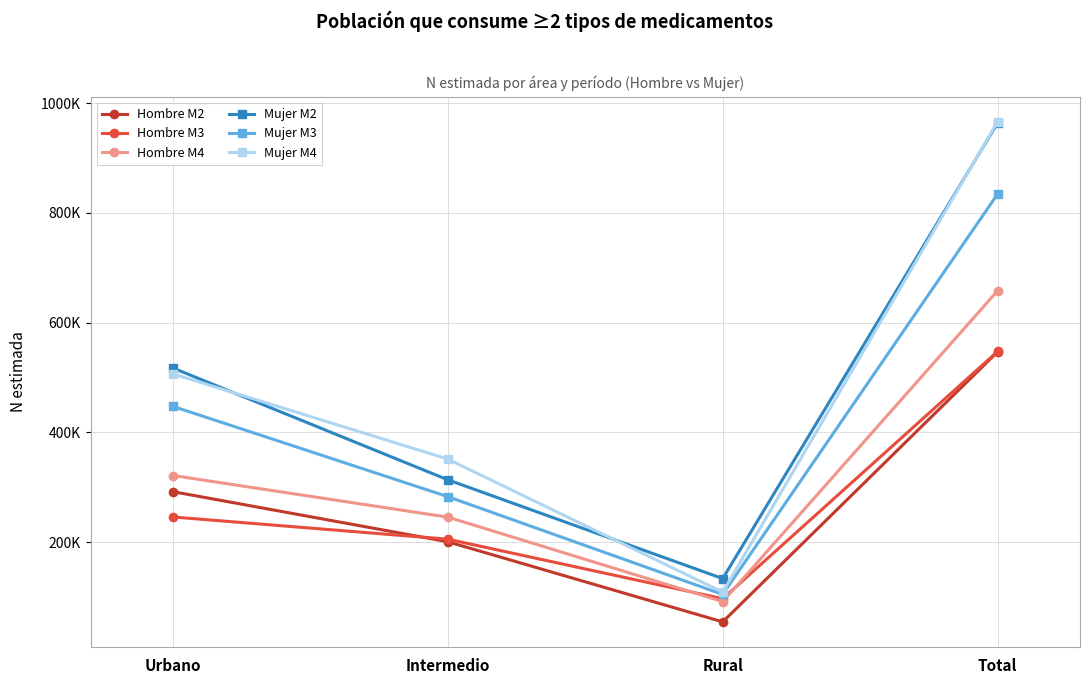

What is the maximum value shown in the chart?

966294